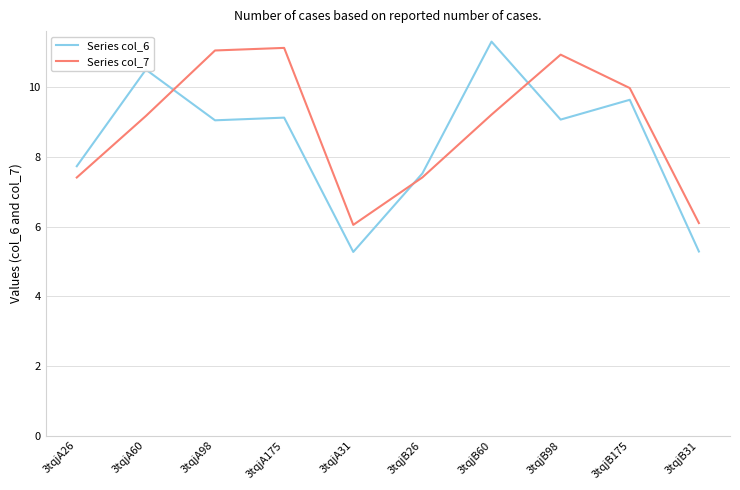

At 3tqjB31, list the series in order from largest to smallest.

Series col_7, Series col_6